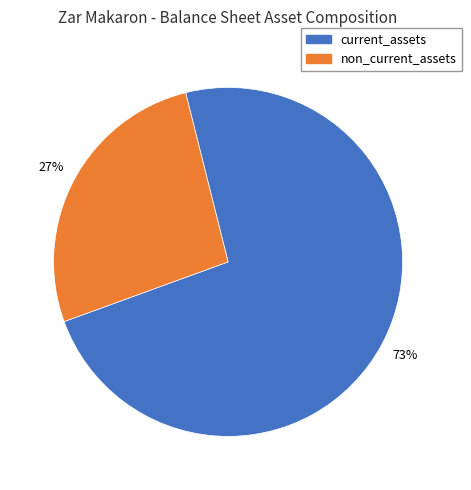

How many slices are in this pie chart?

2